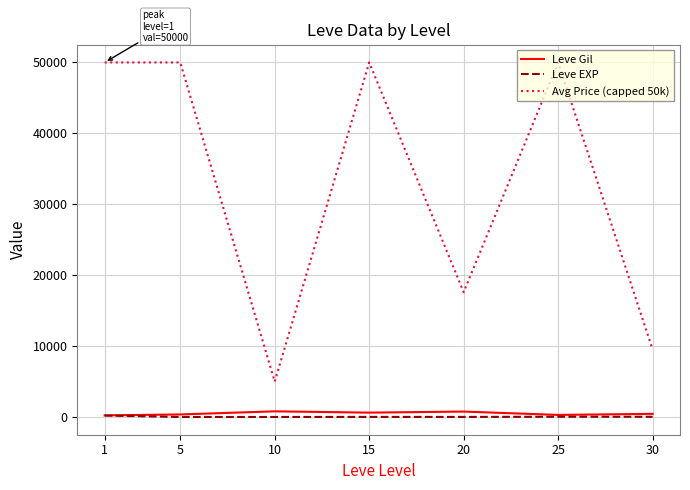

Rank the series by their maximum value, from lowest to highest.

Leve EXP, Leve Gil, Avg Price (capped 50k)